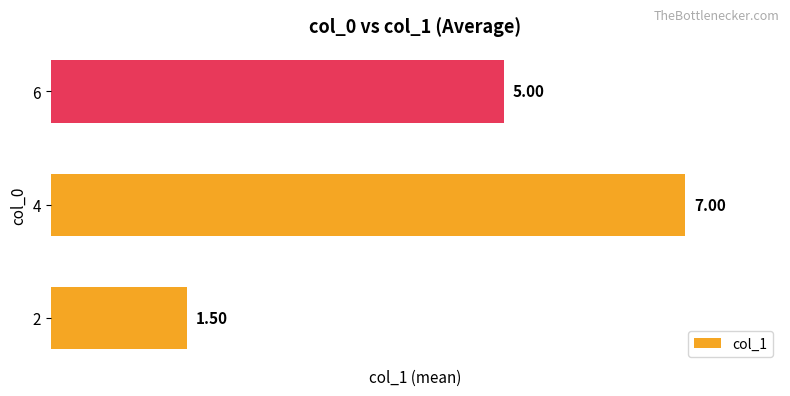

List the labels in order of value, smallest first.

2, 6, 4